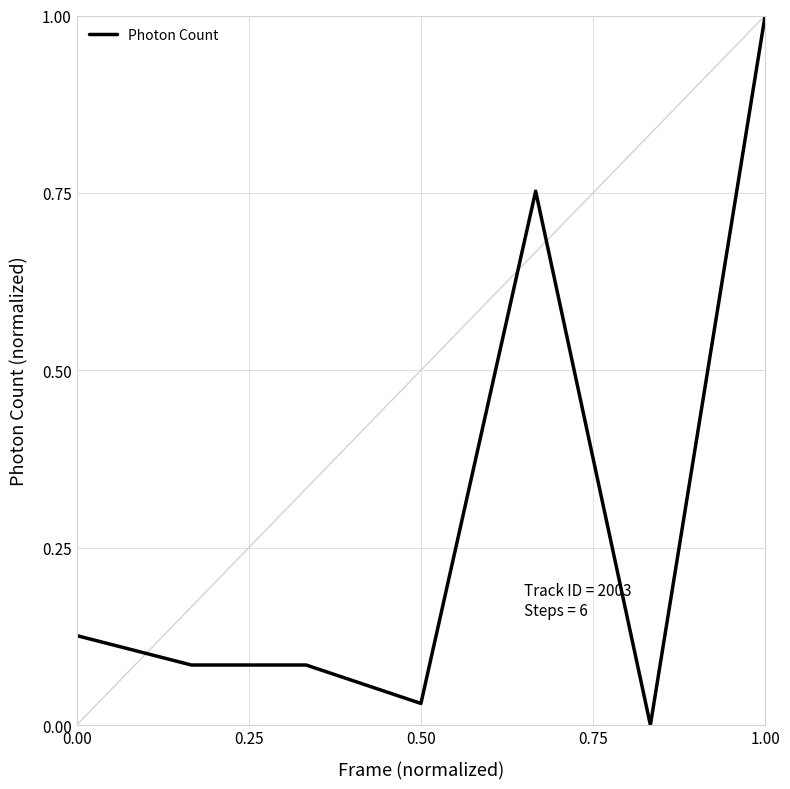

What is the difference between the second highest and second lowest values?

0.7